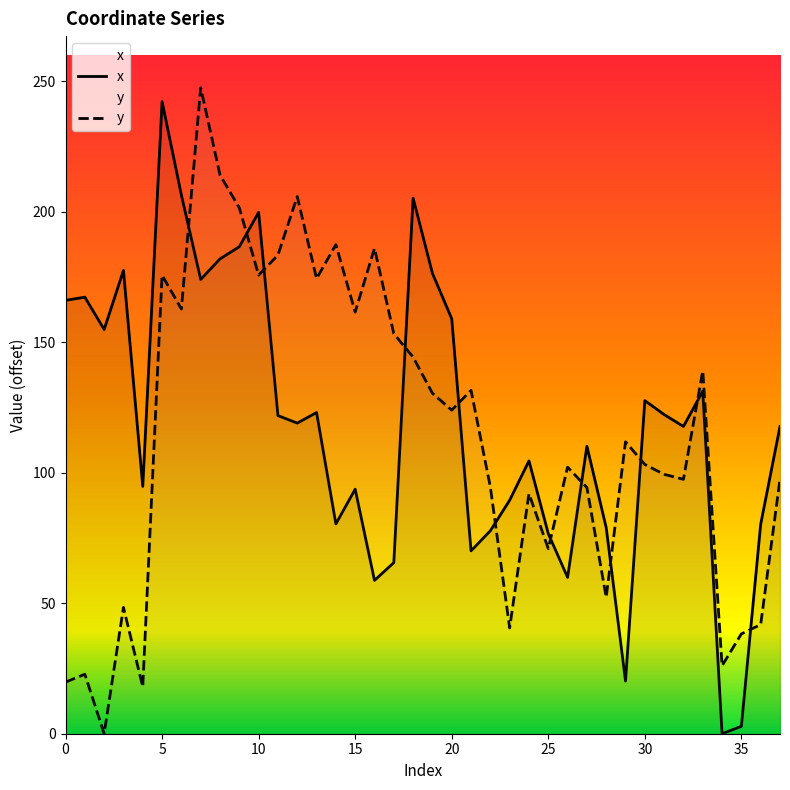

What is the difference between the maximum and minimum values in the x series?

242.3